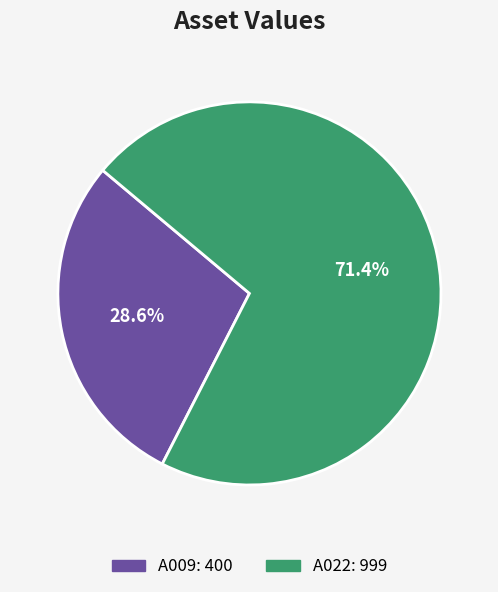

To the nearest percent, what is the difference between the largest and smallest slice percentages?

43%